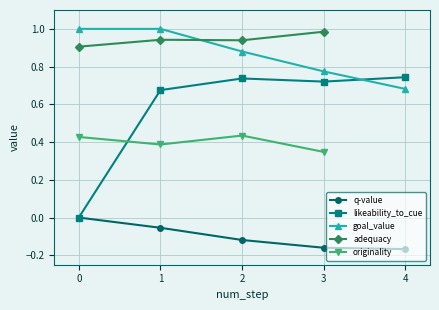

True or false: likeability_to_cue has a value of 0.4 at 4.

False